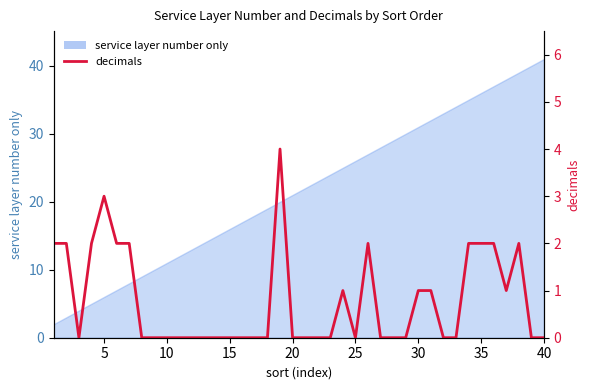

True or false: there are more than 2 points higher than both neighbors.

True